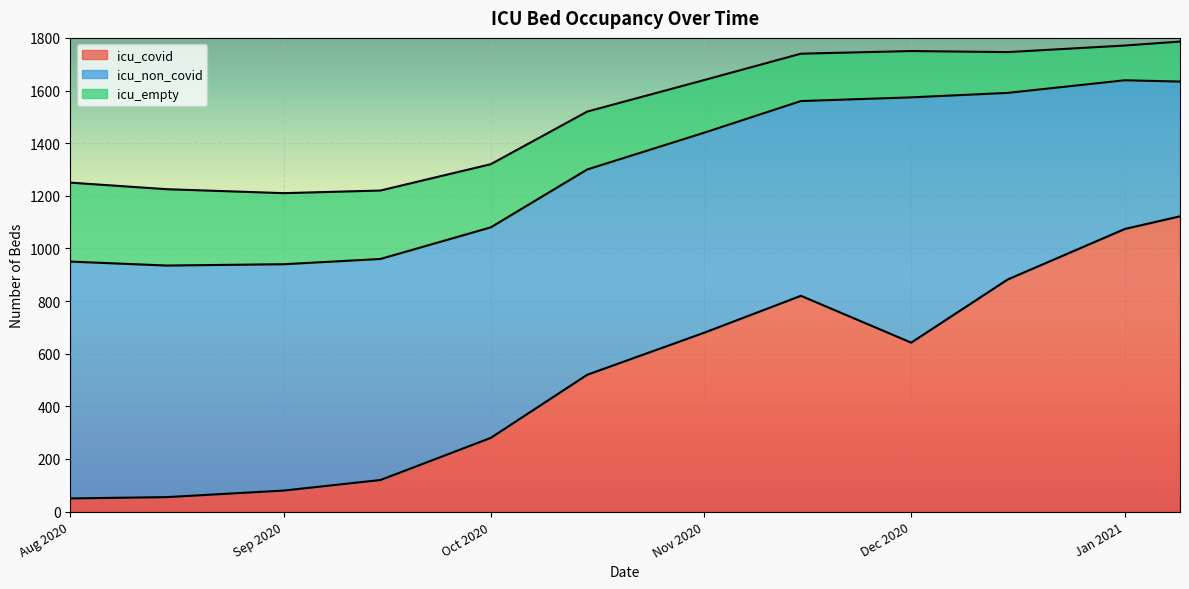

What is the total value across all series at 2020-11-15?

1740